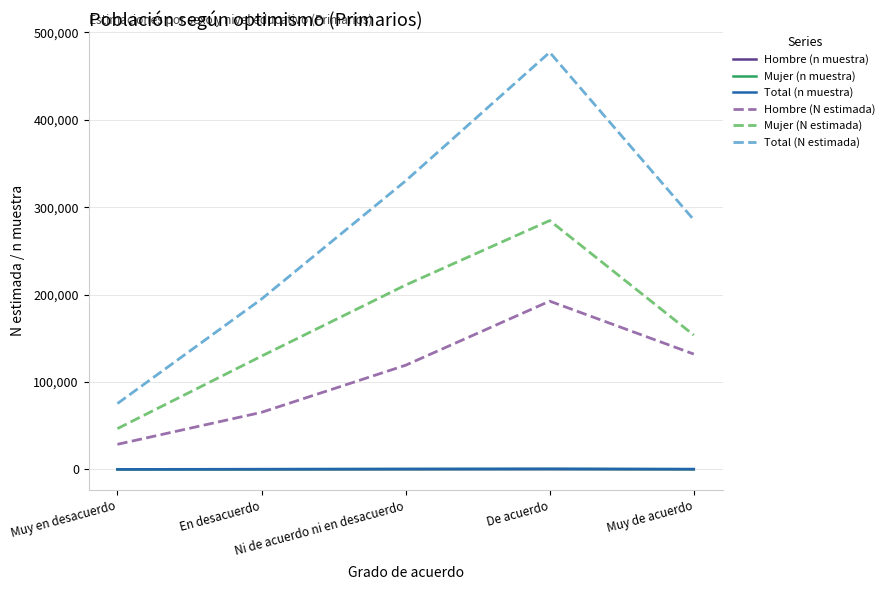

What is the greatest value displayed?

477302